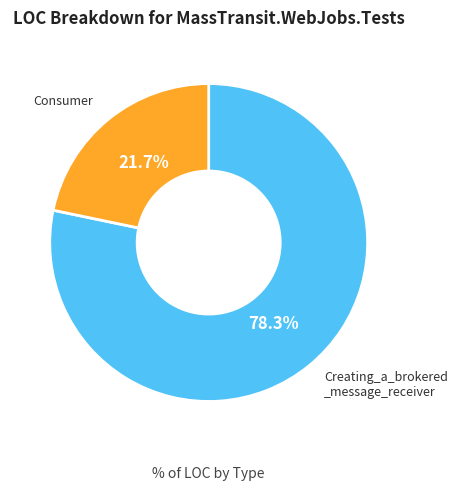

Does any single category account for the majority?

Yes